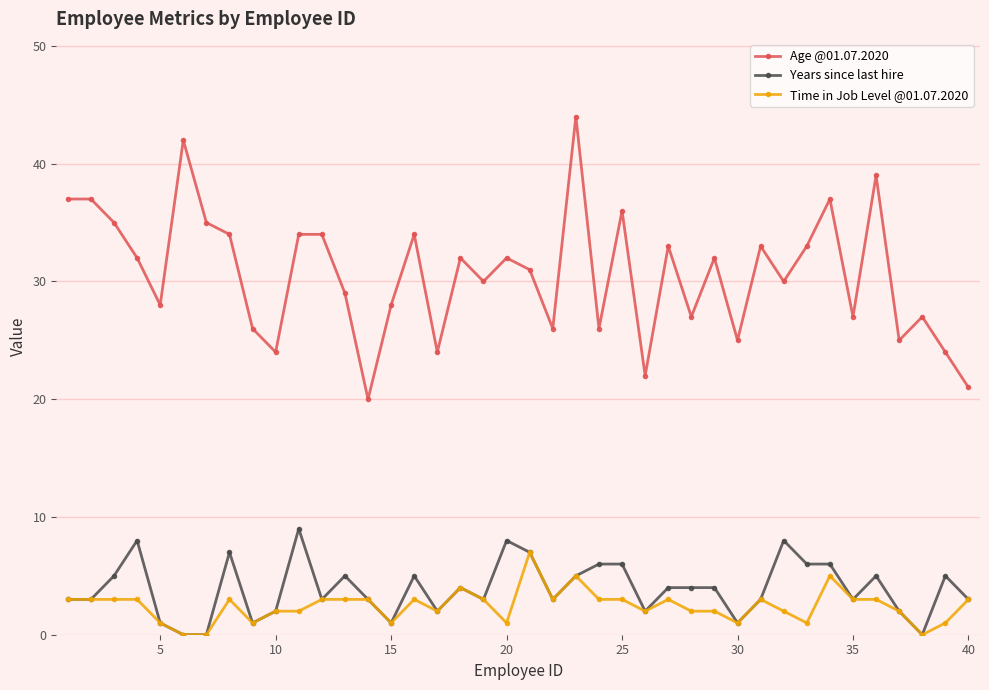

How many lines are shown in the chart?

3